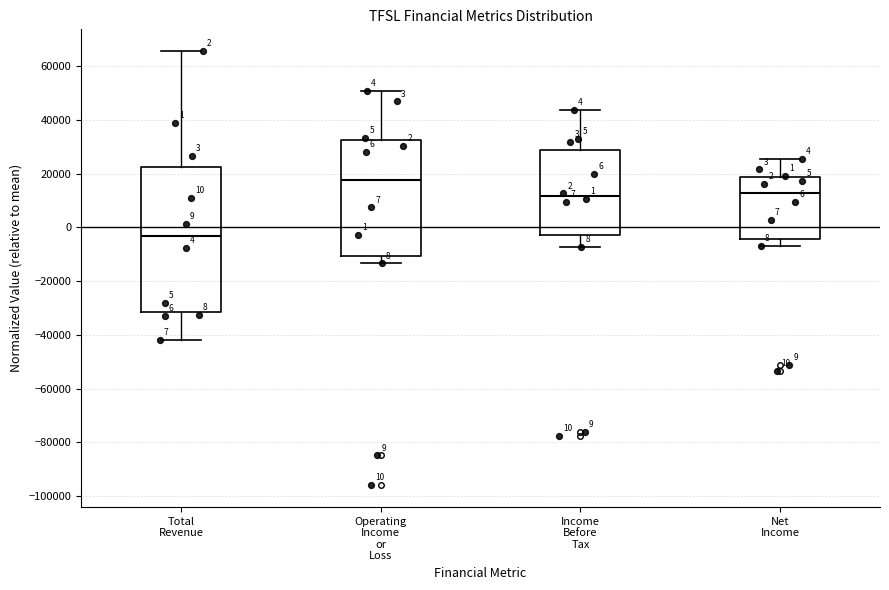

Which box's median line is the lowest?

Total Revenue